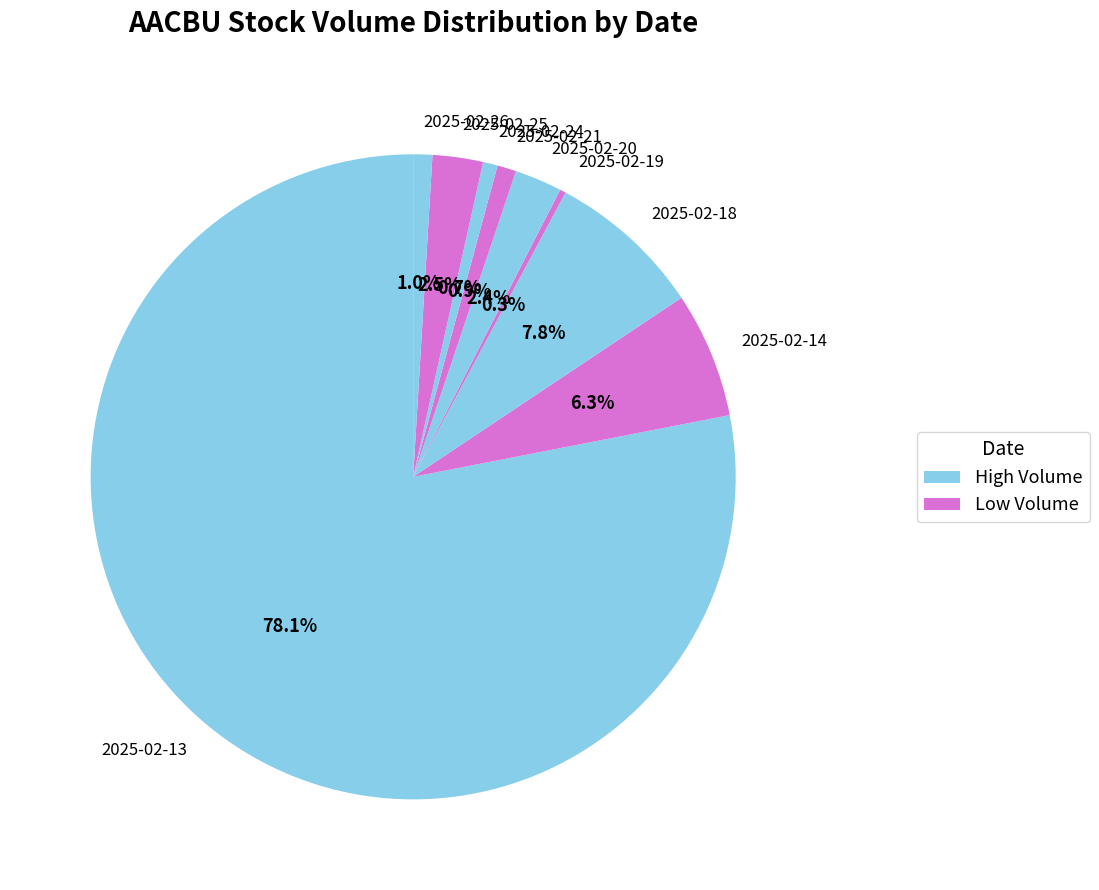

To the nearest percent, what is the difference between the largest and smallest slice percentages?

78%